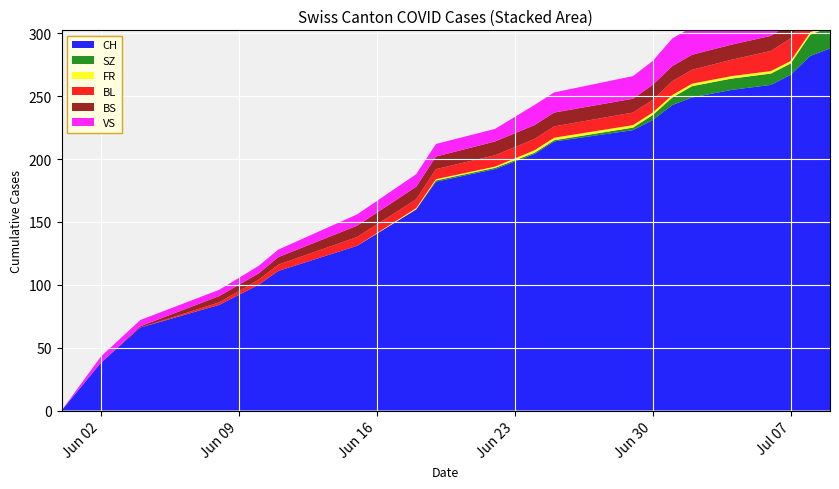

Reading left to right, what are all the values shown in this chart?

CH: 2020-05-31=0	2020-06-02=38	2020-06-04=66	2020-06-08=84	2020-06-10=100	2020-06-11=111	2020-06-15=131	2020-06-18=160	2020-06-19=182	2020-06-22=192	2020-06-24=204	2020-06-25=214	2020-06-29=223	2020-06-30=231	2020-07-01=243	2020-07-02=249	2020-07-04=255	2020-07-06=259	2020-07-07=267	2020-07-08=282	2020-07-09=288
SZ: 2020-05-31=0	2020-06-02=0	2020-06-04=0	2020-06-08=0	2020-06-10=0	2020-06-11=0	2020-06-15=0	2020-06-18=0	2020-06-19=1	2020-06-22=1	2020-06-24=1	2020-06-25=1	2020-06-29=2	2020-06-30=4	2020-07-01=6	2020-07-02=9	2020-07-04=9	2020-07-06=9	2020-07-07=9	2020-07-08=17	2020-07-09=17
FR: 2020-05-31=0	2020-06-02=0	2020-06-04=0	2020-06-08=0	2020-06-10=0	2020-06-11=0	2020-06-15=0	2020-06-18=1	2020-06-19=1	2020-06-22=1	2020-06-24=2	2020-06-25=2	2020-06-29=2	2020-06-30=2	2020-07-01=2	2020-07-02=2	2020-07-04=2	2020-07-06=2	2020-07-07=2	2020-07-08=2	2020-07-09=2
BL: 2020-05-31=0	2020-06-02=0	2020-06-04=0	2020-06-08=2	2020-06-10=4	2020-06-11=5	2020-06-15=7	2020-06-18=7	2020-06-19=8	2020-06-22=9	2020-06-24=9	2020-06-25=9	2020-06-29=10	2020-06-30=10	2020-07-01=11	2020-07-02=11	2020-07-04=13	2020-07-06=16	2020-07-07=18	2020-07-08=19	2020-07-09=20
BS: 2020-05-31=0	2020-06-02=0	2020-06-04=1	2020-06-08=5	2020-06-10=5	2020-06-11=6	2020-06-15=9	2020-06-18=10	2020-06-19=10	2020-06-22=11	2020-06-24=11	2020-06-25=11	2020-06-29=11	2020-06-30=12	2020-07-01=12	2020-07-02=12	2020-07-04=12	2020-07-06=12	2020-07-07=12	2020-07-08=12	2020-07-09=12
VS: 2020-05-31=0	2020-06-02=5	2020-06-04=5	2020-06-08=5	2020-06-10=6	2020-06-11=6	2020-06-15=9	2020-06-18=10	2020-06-19=10	2020-06-22=10	2020-06-24=16	2020-06-25=16	2020-06-29=18	2020-06-30=19	2020-07-01=22	2020-07-02=22	2020-07-04=24	2020-07-06=24	2020-07-07=26	2020-07-08=29	2020-07-09=31